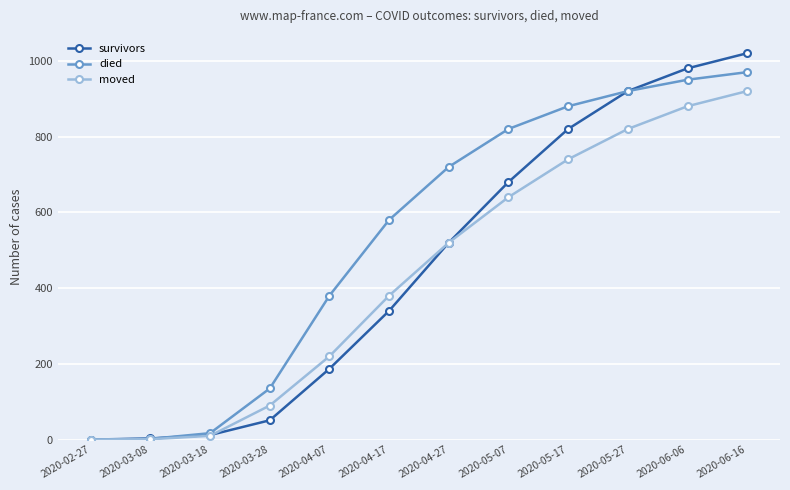

What is the difference between the second highest and minimum values in the survivors series?

980